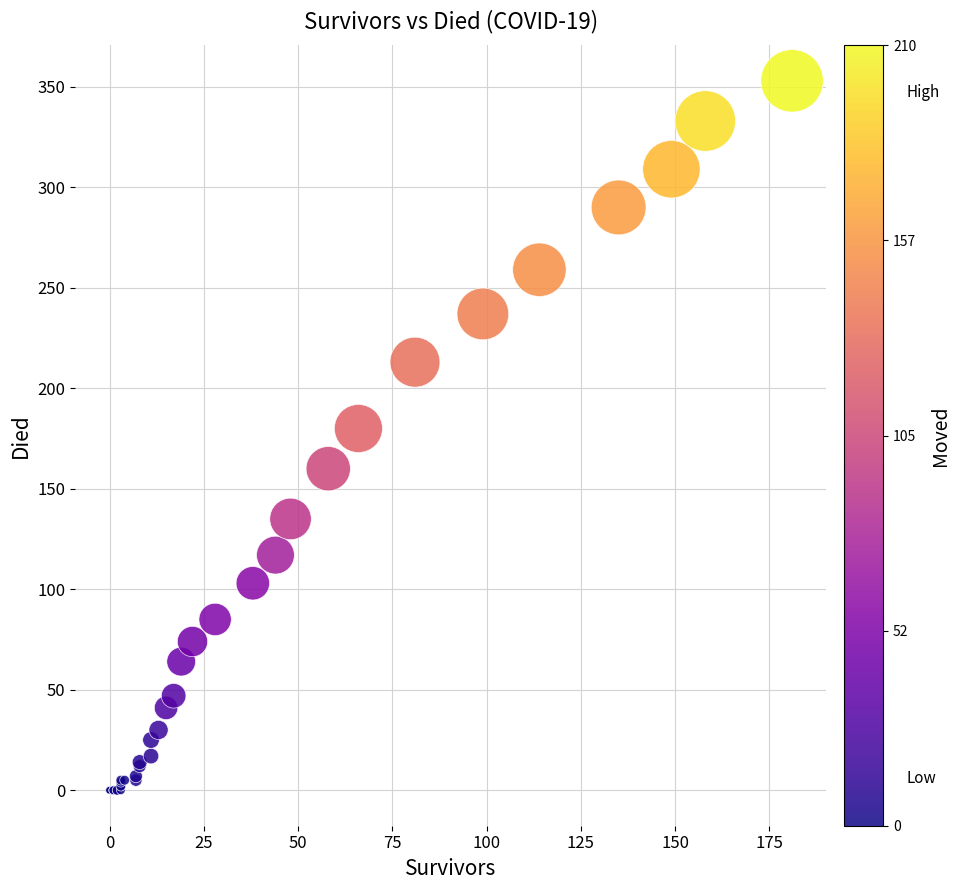

What Y value in the scatter plot is closest to 176?

180